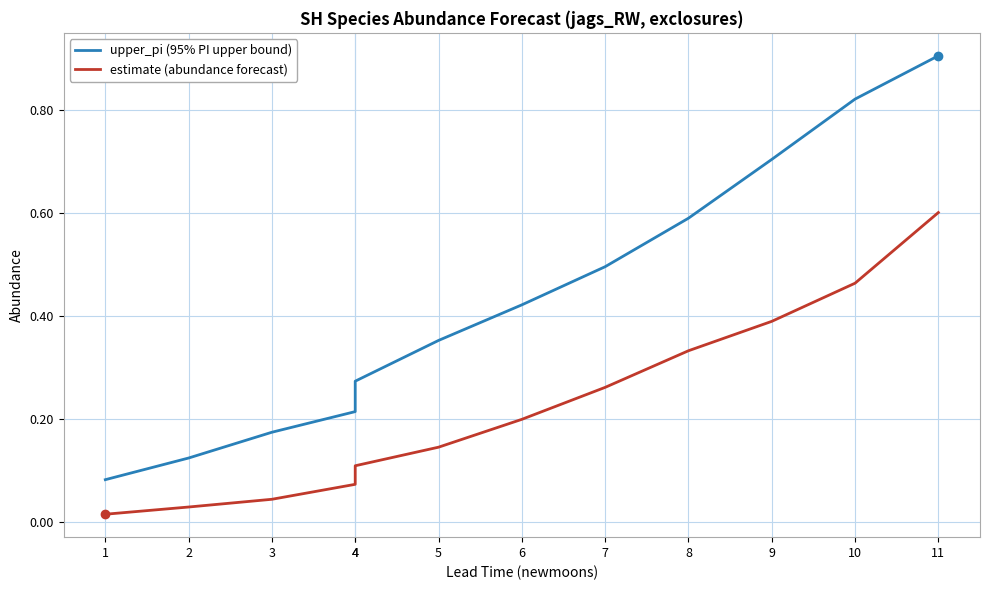

List the labels in order of estimate (abundance forecast) value, smallest first.

1, 2, 3, 4, 4, 5, 6, 7, 8, 9, 10, 11